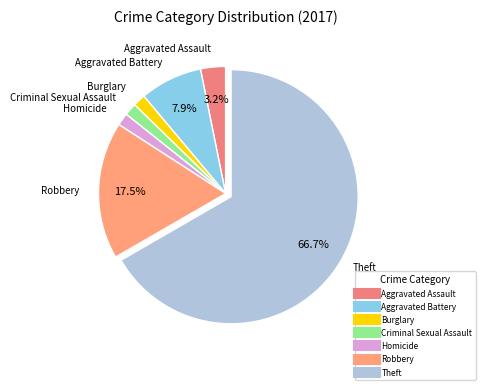

Between Robbery and Homicide, which is larger?

Robbery